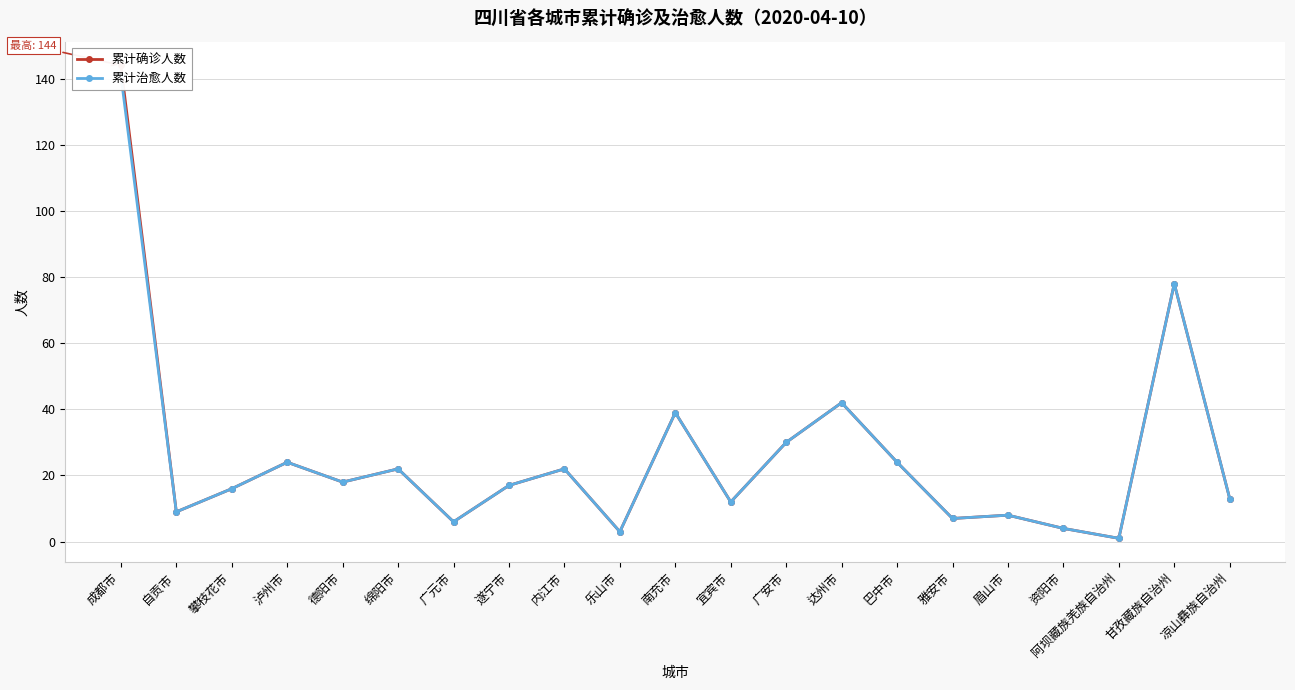

Reading left to right, extract all data points from this chart.

累计确诊人数: 成都市=144	自贡市=9	攀枝花市=16	泸州市=24	德阳市=18	绵阳市=22	广元市=6	遂宁市=17	内江市=22	乐山市=3	南充市=39	宜宾市=12	广安市=30	达州市=42	巴中市=24	雅安市=7	眉山市=8	资阳市=4	阿坝藏族羌族自治州=1	甘孜藏族自治州=78	凉山彝族自治州=13
累计治愈人数: 成都市=141	自贡市=9	攀枝花市=16	泸州市=24	德阳市=18	绵阳市=22	广元市=6	遂宁市=17	内江市=22	乐山市=3	南充市=39	宜宾市=12	广安市=30	达州市=42	巴中市=24	雅安市=7	眉山市=8	资阳市=4	阿坝藏族羌族自治州=1	甘孜藏族自治州=78	凉山彝族自治州=13